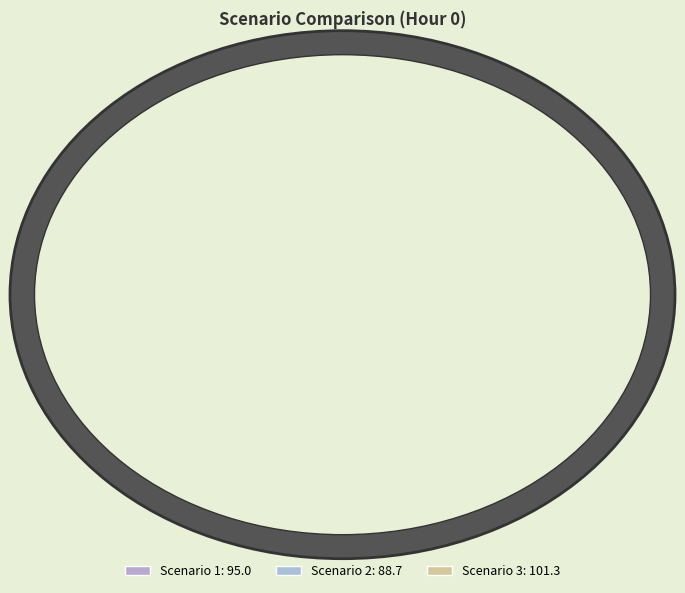

Does Scenario 2 account for over 50% of the chart?

No